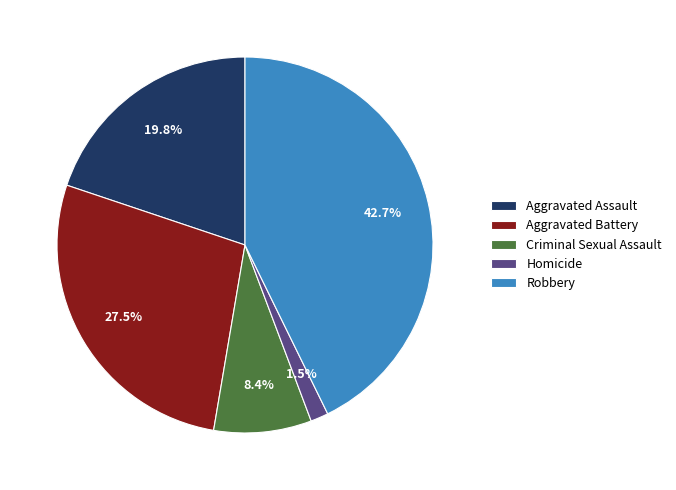

To the nearest percent, what is the difference between the largest and smallest slice percentages?

41%